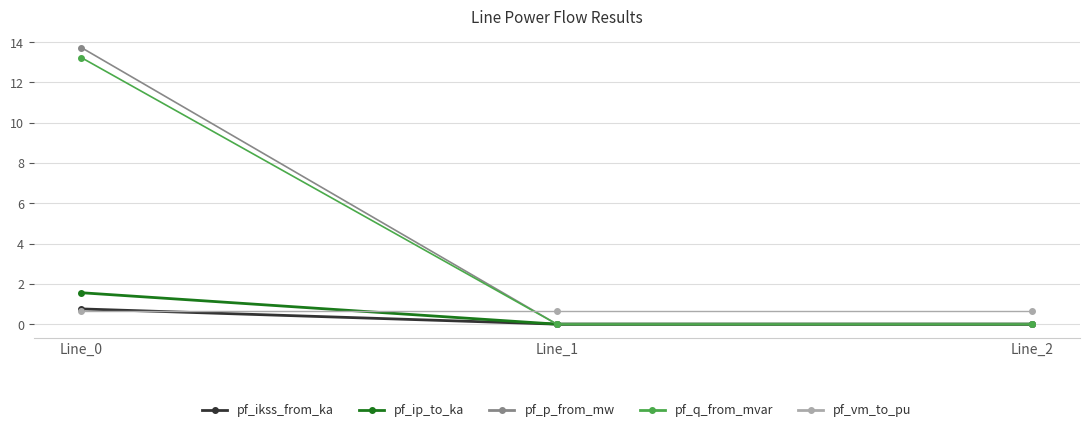

What are all the series names shown in the legend?

pf_ikss_from_ka, pf_ip_to_ka, pf_p_from_mw, pf_q_from_mvar, pf_vm_to_pu